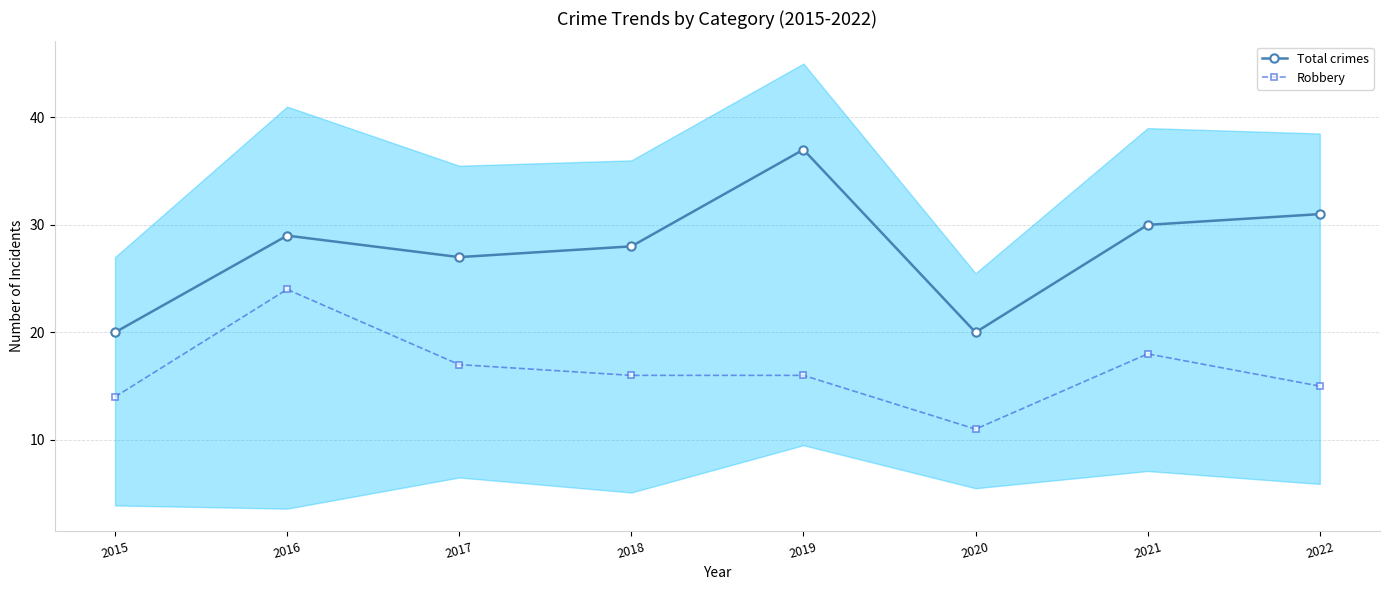

List the labels in order of Total crimes value, smallest first.

2015, 2020, 2017, 2018, 2016, 2021, 2022, 2019